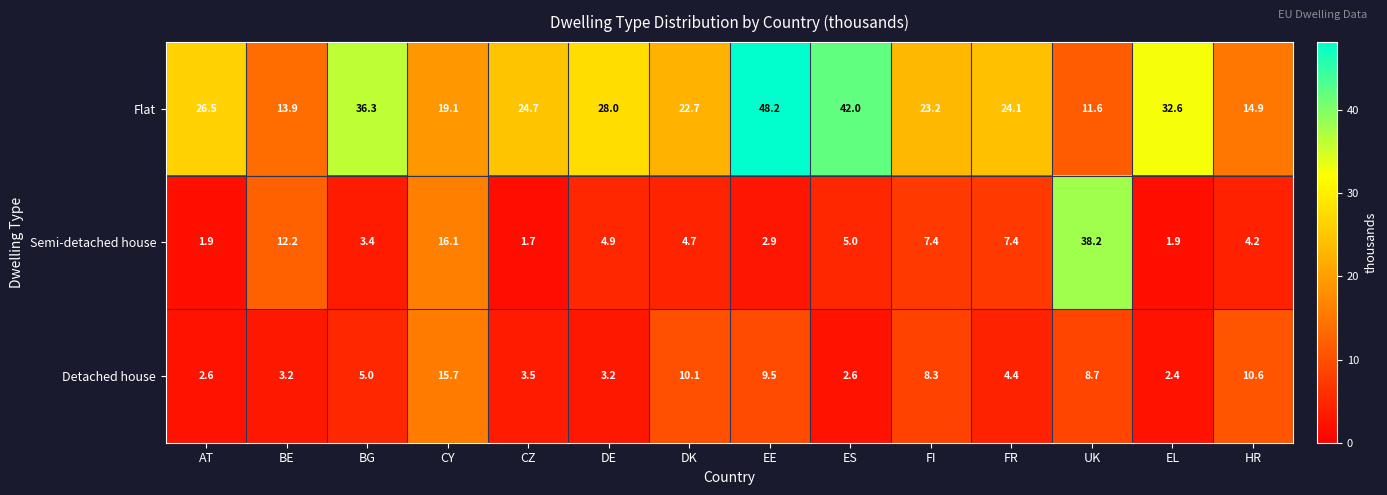

Where is Flat nearest to the value 29?

DE